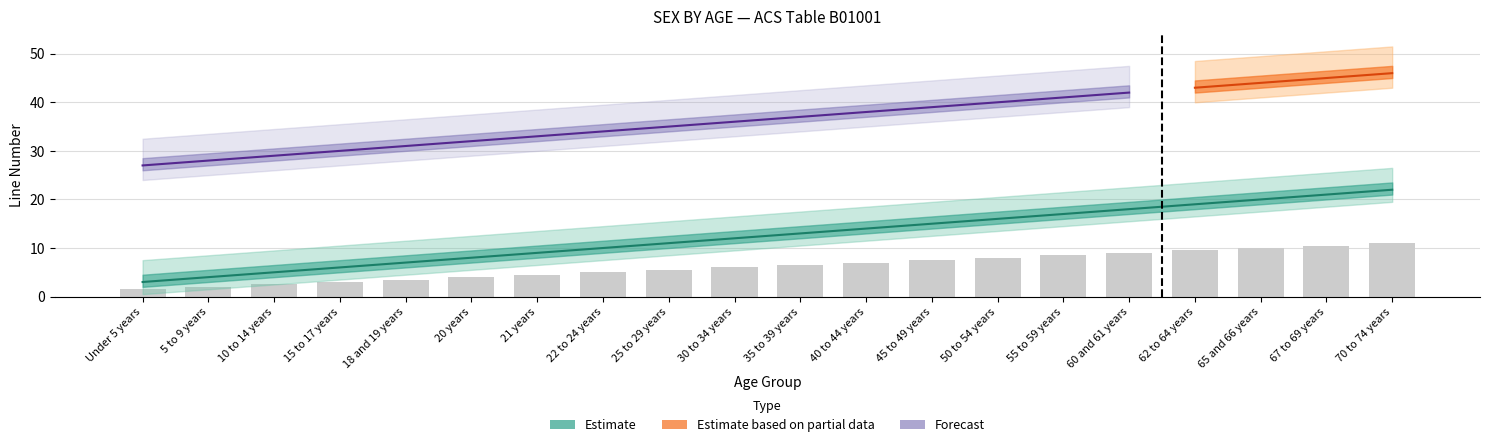

Count the number of categories in the chart.

20